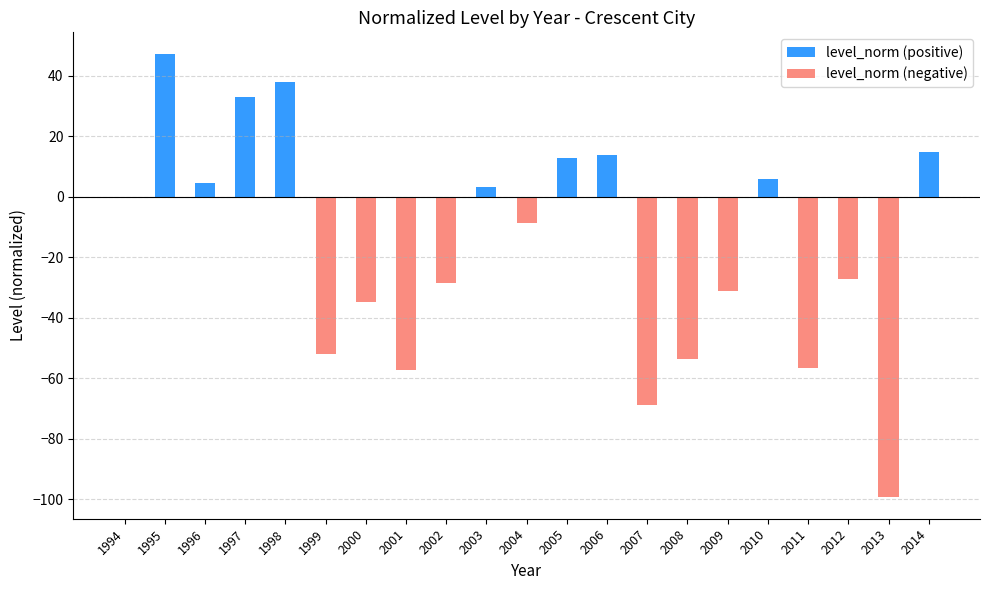

Which category has the highest value across all series?

1995